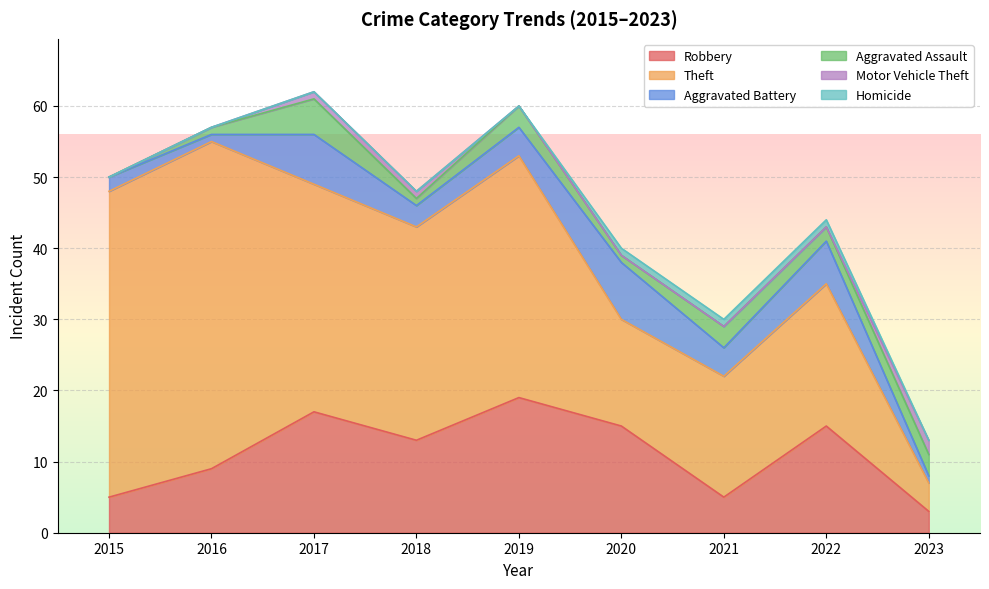

What is the difference between the maximum and minimum values in the Homicide series?

1